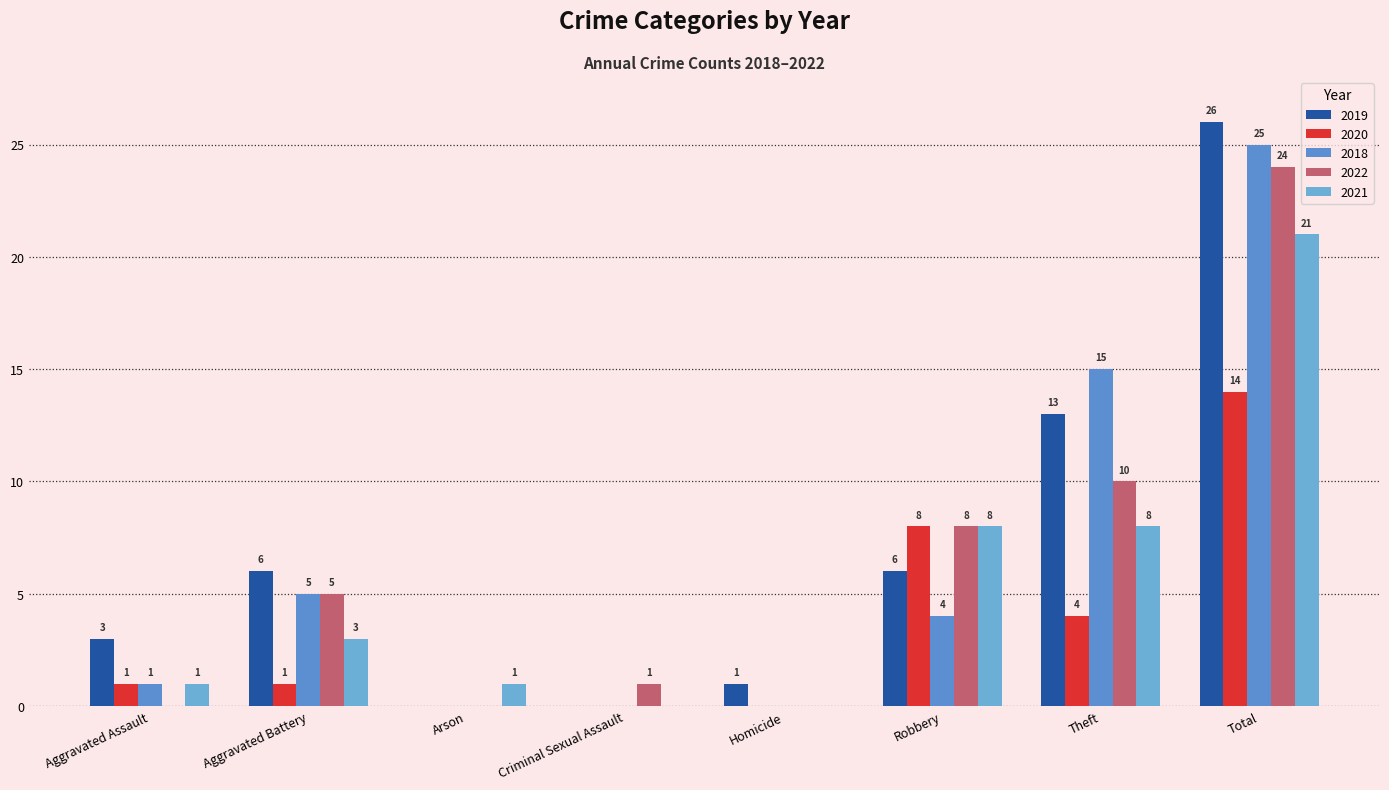

What is the total value across all series at Total?

110